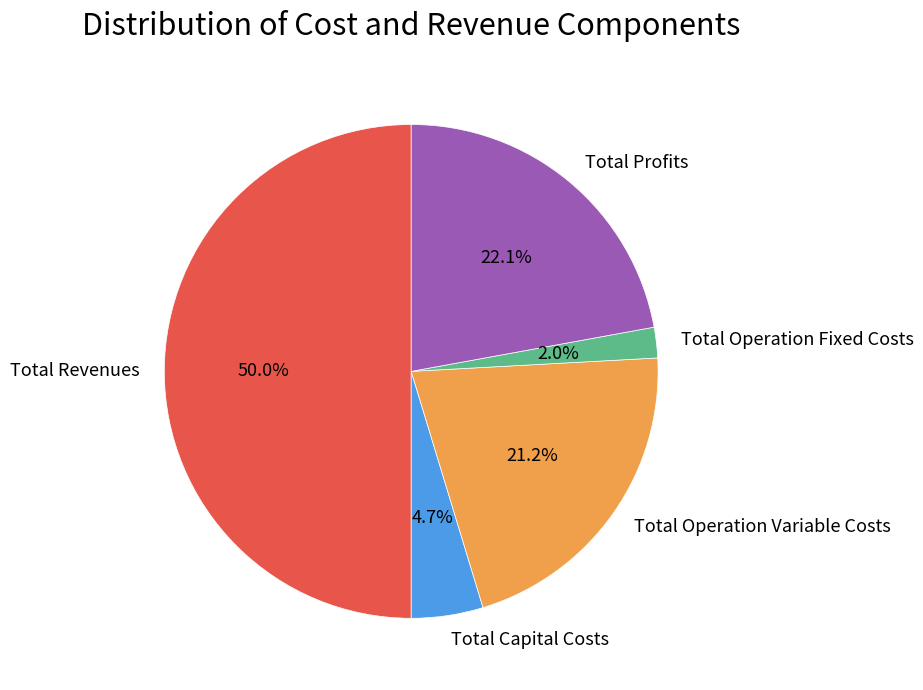

Which category has the smallest portion of the pie?

Total Operation Fixed Costs